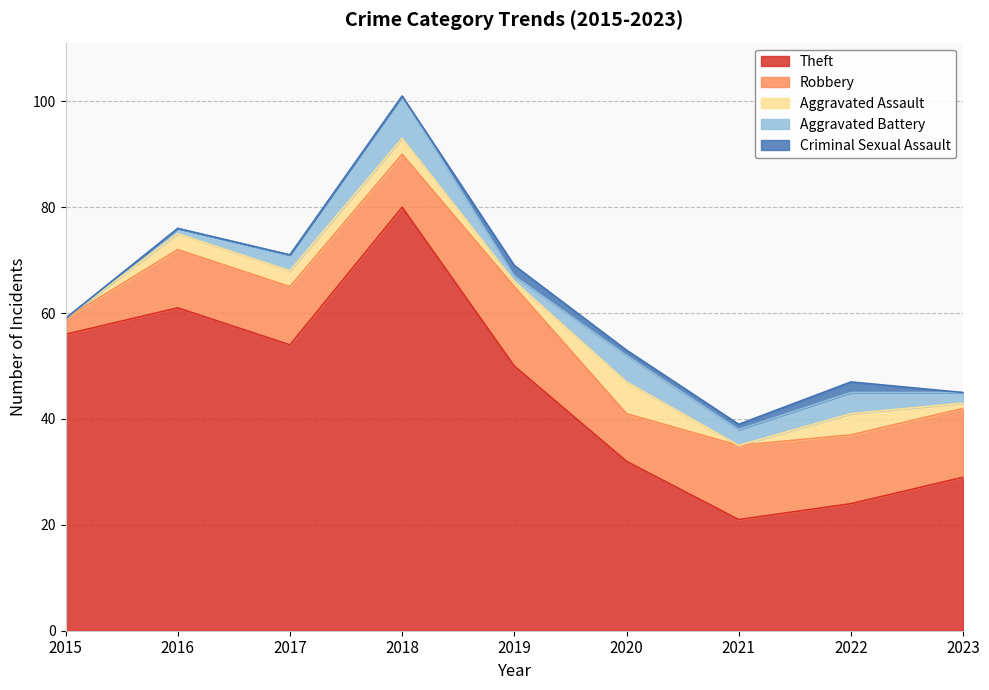

True or false: Theft has more than 1 interior local peaks.

True